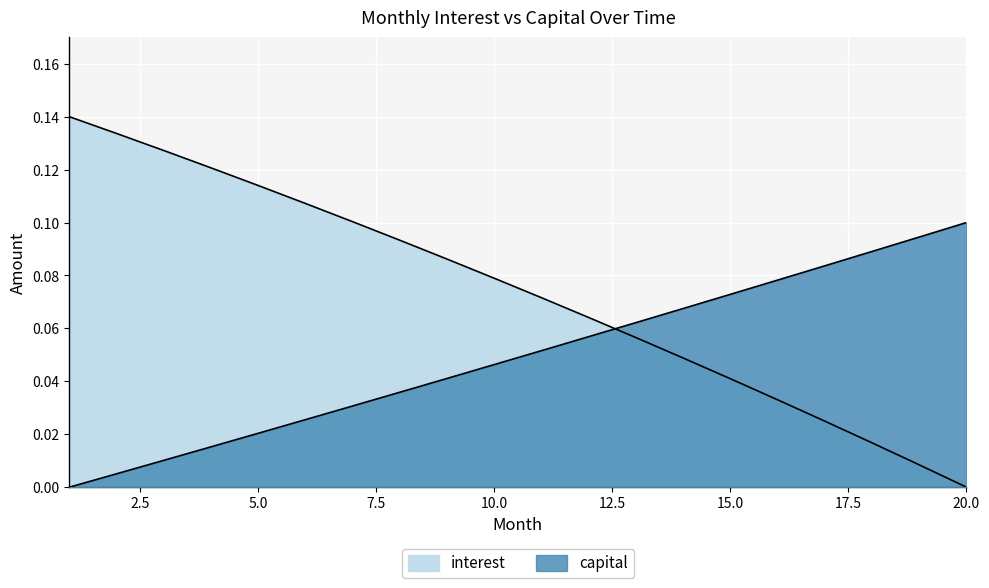

How many lines are shown in the chart?

2